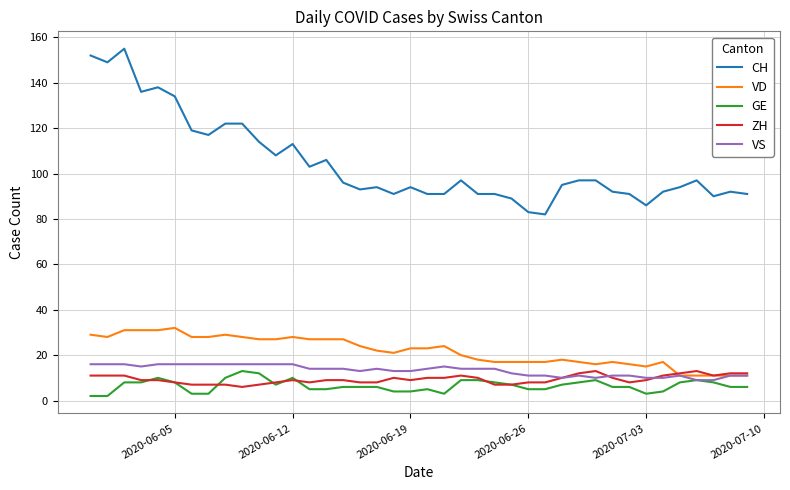

True or false: CH and ZH cross at least once.

False